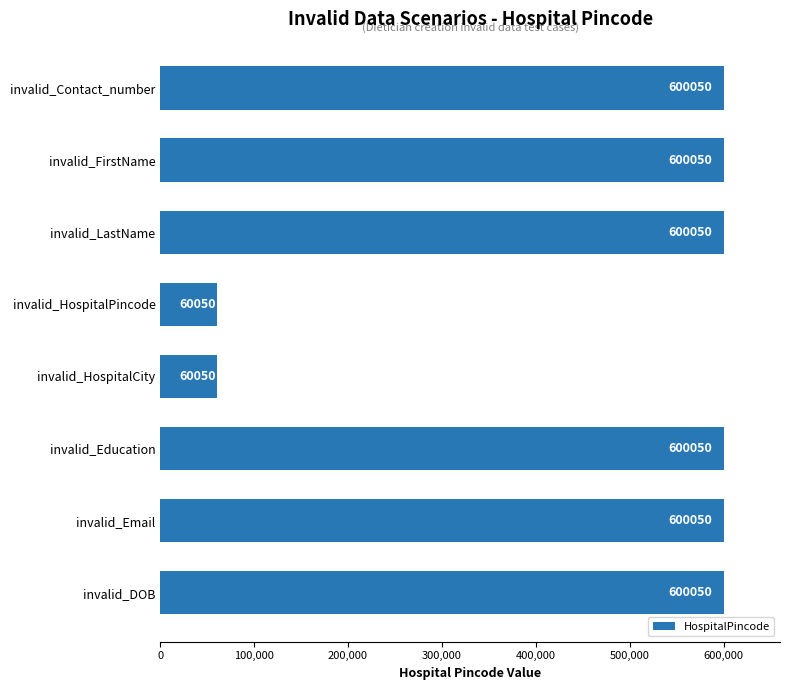

How many values are below 600050?

2